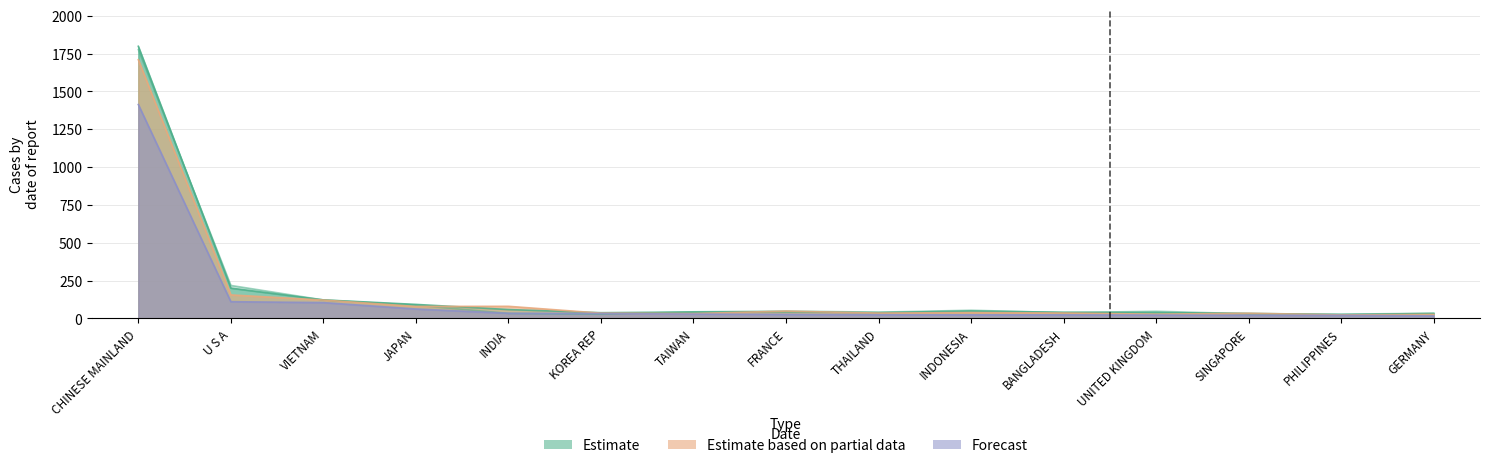

True or false: 202011 and 201812 intersect in this chart.

False